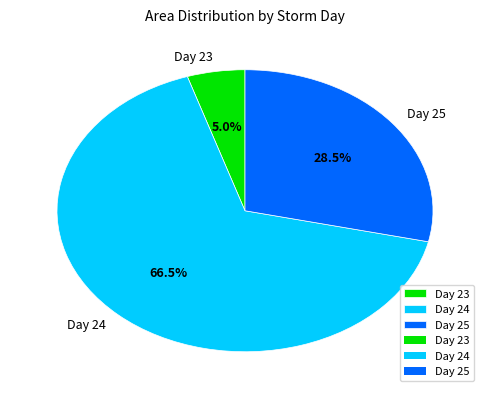

How much of the chart is everything except Day 23?

95.0%